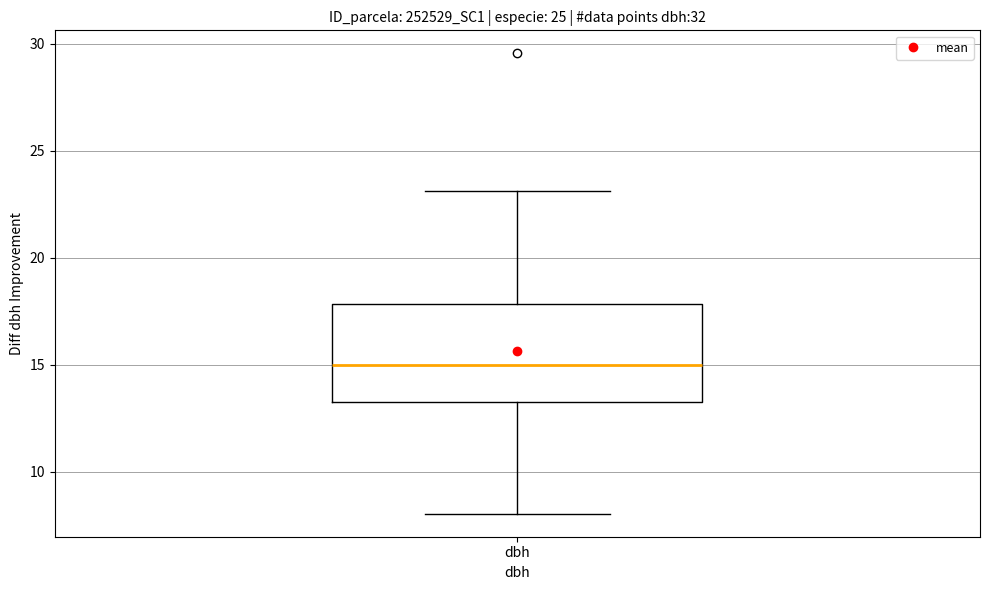

Transcribe this box plot: give where the median line is, the range the box spans, and where the two whiskers end, as read against the y-axis. The values are not printed on the chart, so give them approximately, as read against the axis.

median 15.0, box 13.5 to 18.0, whiskers 8.0 to 23.0